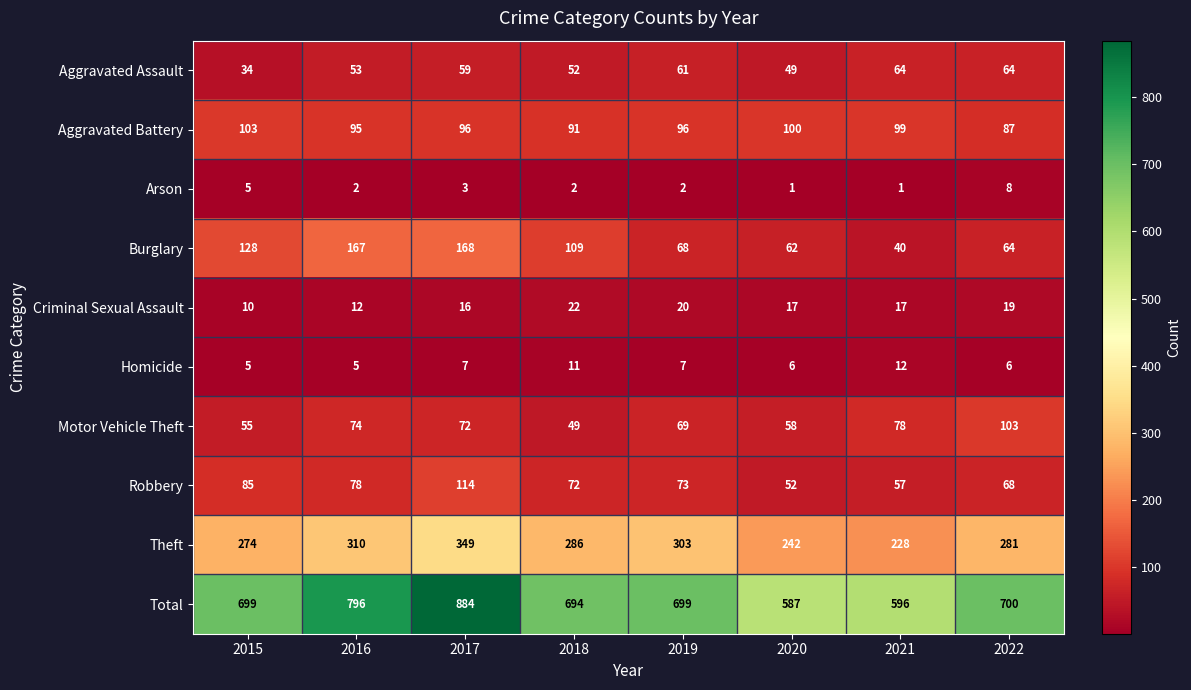

What is the approximate value of Criminal Sexual Assault at 2016, to the nearest 5?

10